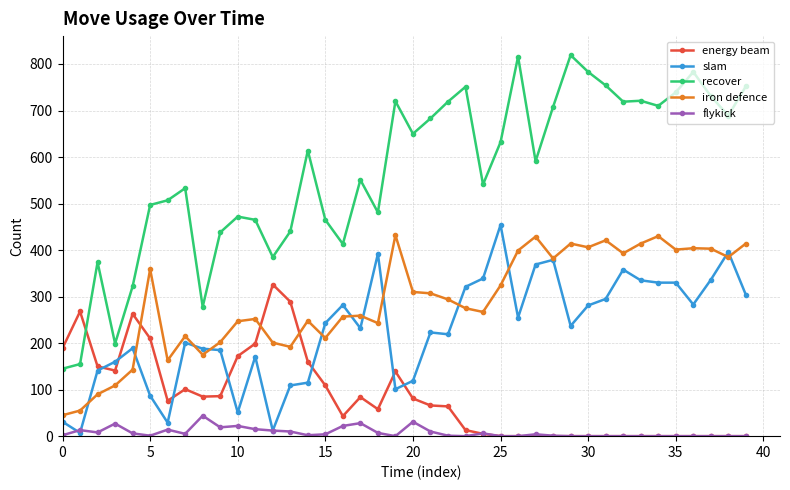

True or false: iron defence and recover intersect in this chart.

False